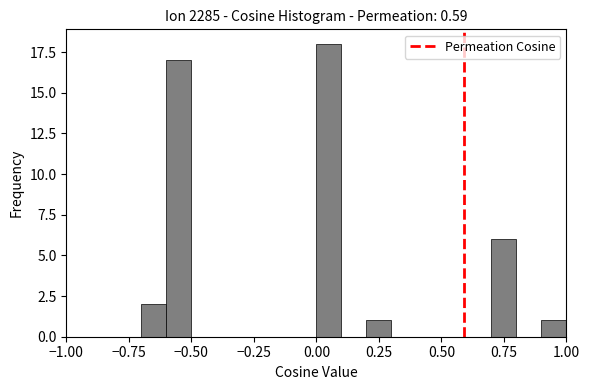

Around what value on the x-axis is the tallest bar? Give the approximate position of its centre, as read against the axis.

0.05